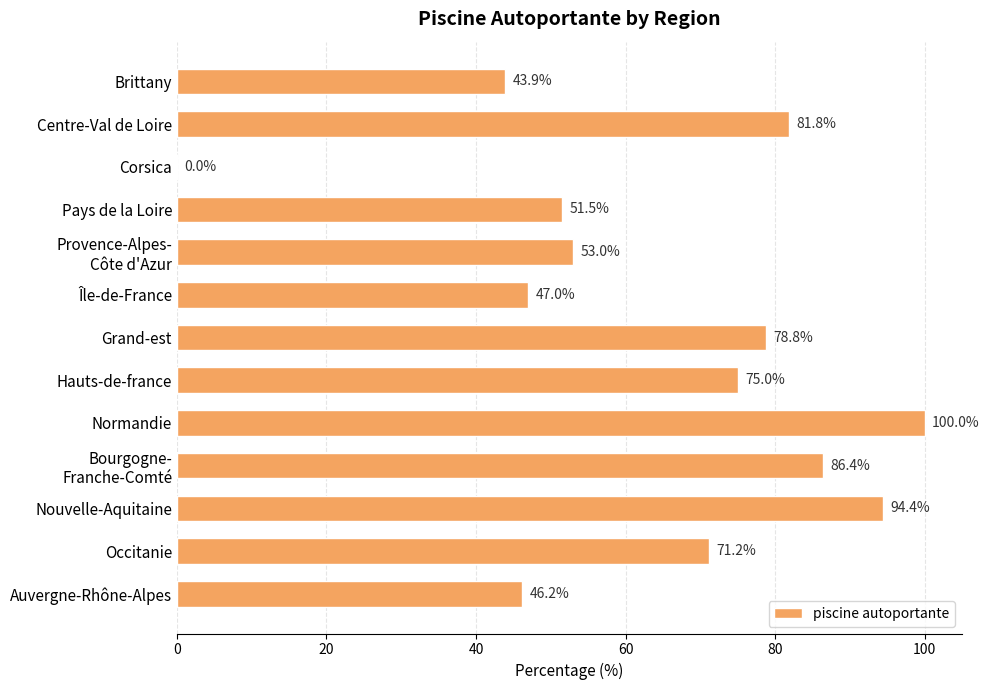

Read the value at Hauts-de-france.

75.0